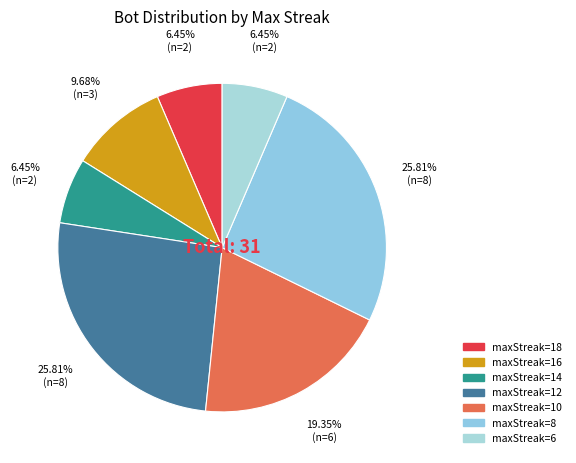

Is there a majority slice in this chart?

No